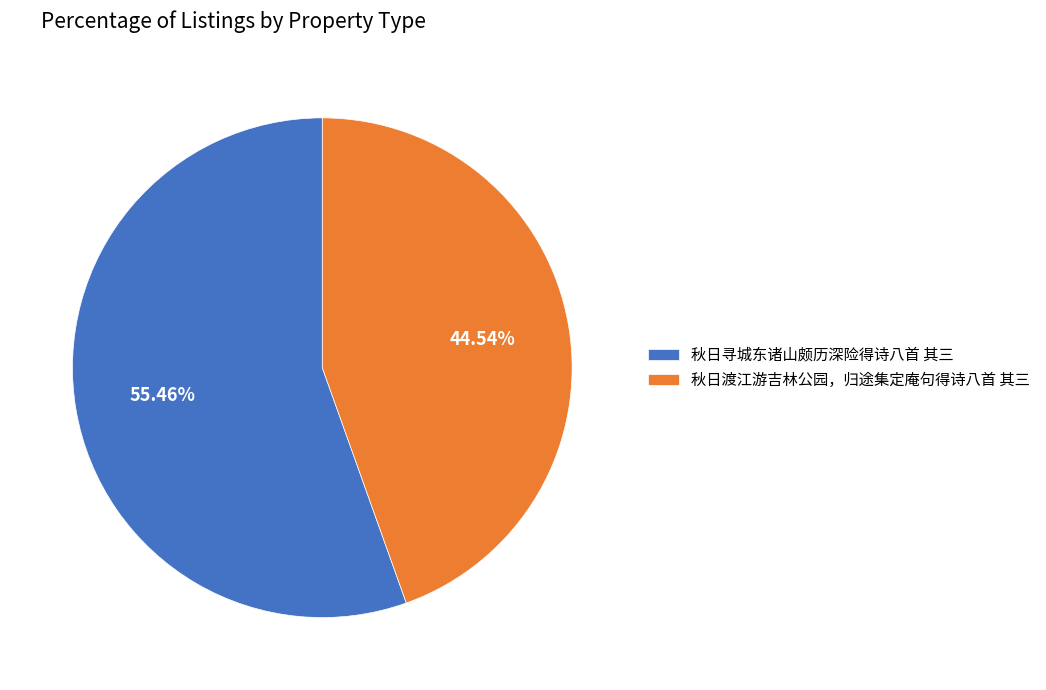

Which slice is the smallest?

秋日渡江游吉林公园，归途集定庵句得诗八首 其三